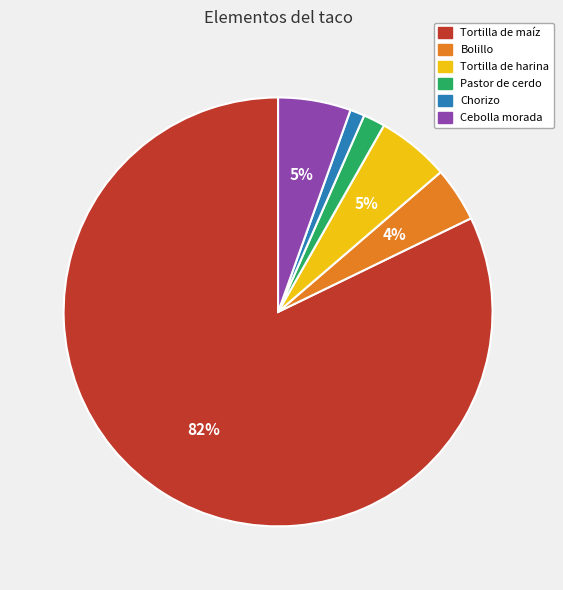

What percentage is the Pastor de cerdo slice, to the nearest percent?

2%